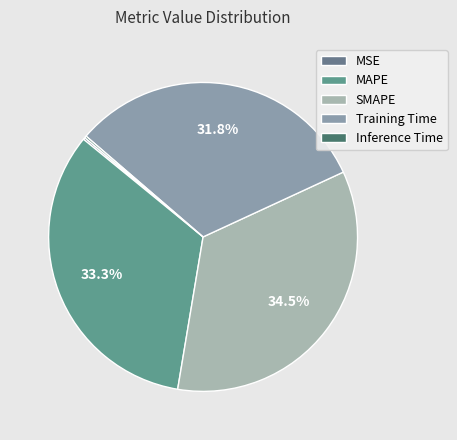

What is the change in value from MAPE to Inference Time?

-0.1